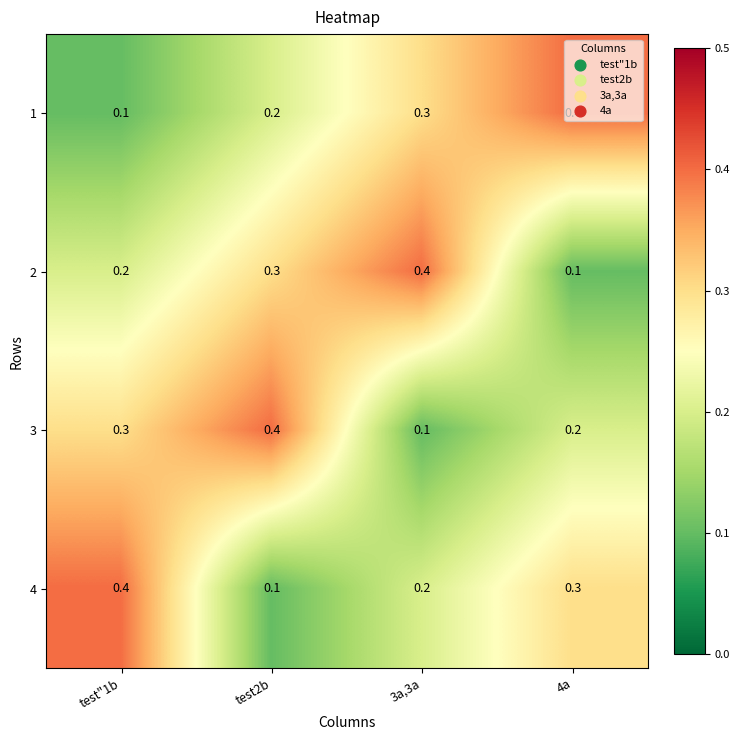

What is the maximum value shown in the chart?

0.4